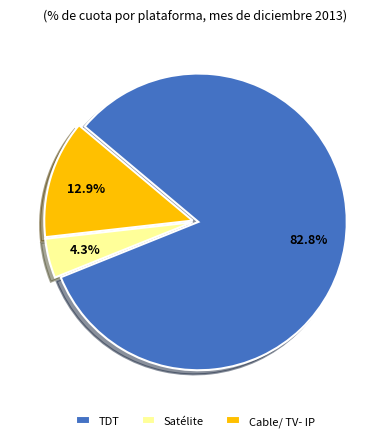

How many slices are in this pie chart?

3